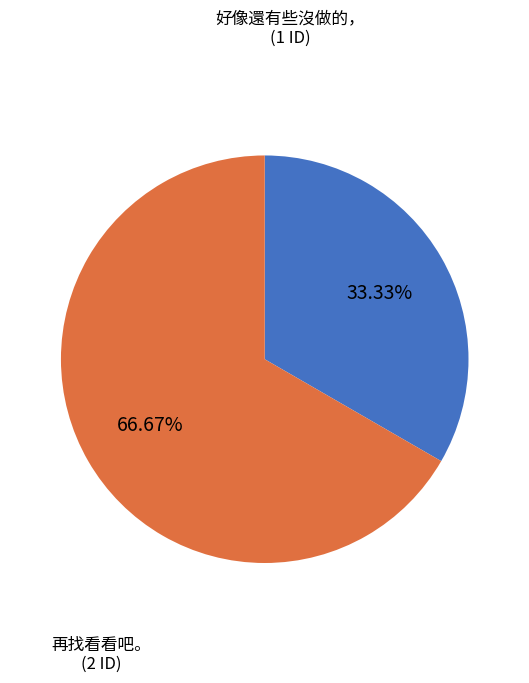

How many segments does this pie chart have?

2